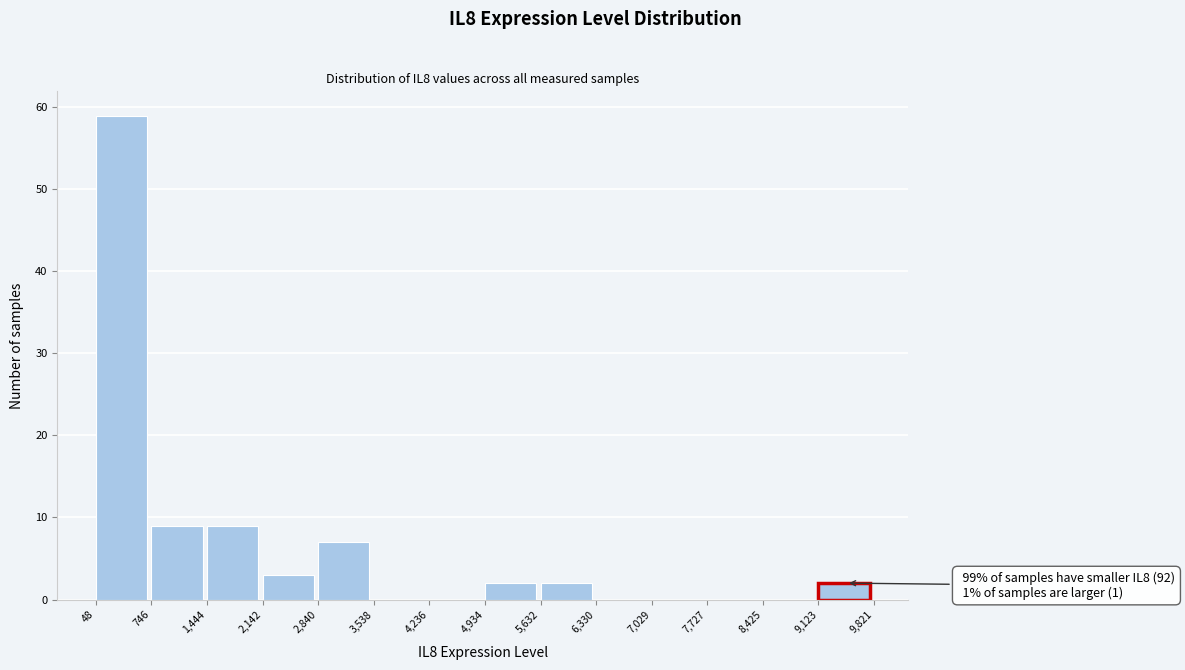

Which range on the x-axis has the tallest bar?

48 to 746